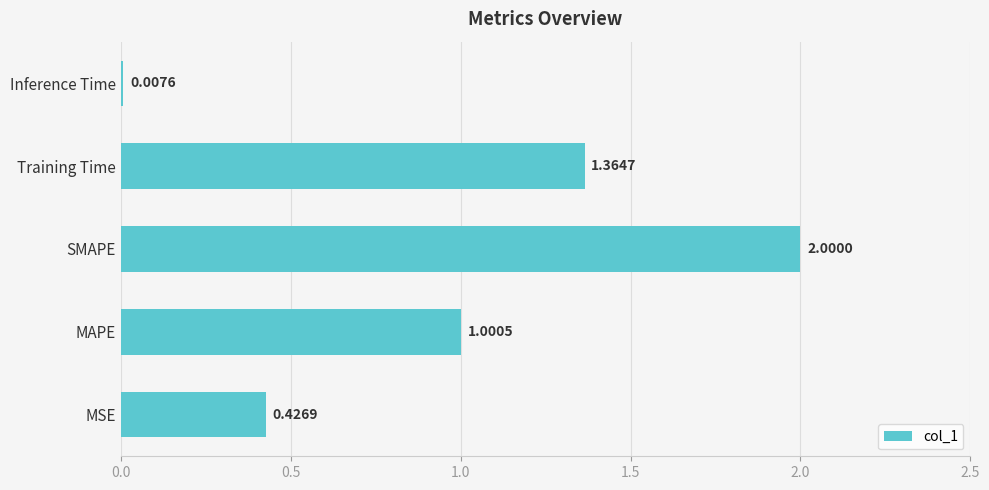

Does the chart contain any negative values?

No